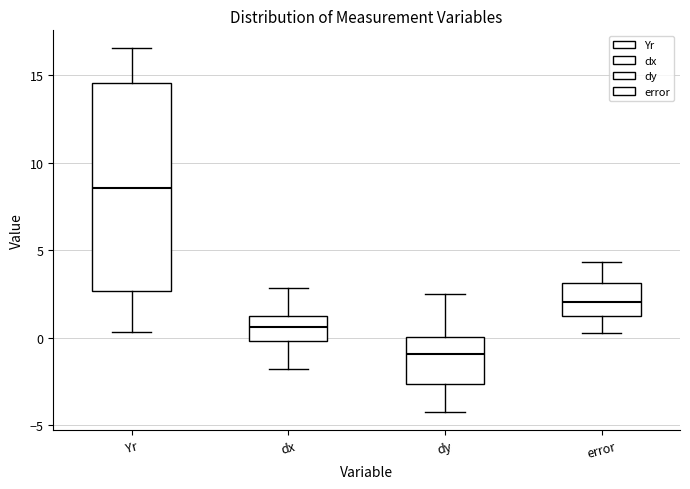

Reading left to right, read every box against the y-axis: the position of its median line, the range the box covers, and the ends of its whiskers. The values are not printed on the chart, so give them approximately, as read against the axis.

Yr: median 8.5, box 2.5 to 14.5, whiskers 0.5 to 16.5
dx: median 0.5, box 0.0 to 1.0, whiskers -2.0 to 3.0
dy: median -1.0, box -2.5 to 0.0, whiskers -4.0 to 2.5
error: median 2.0, box 1.5 to 3.0, whiskers 0.0 to 4.5